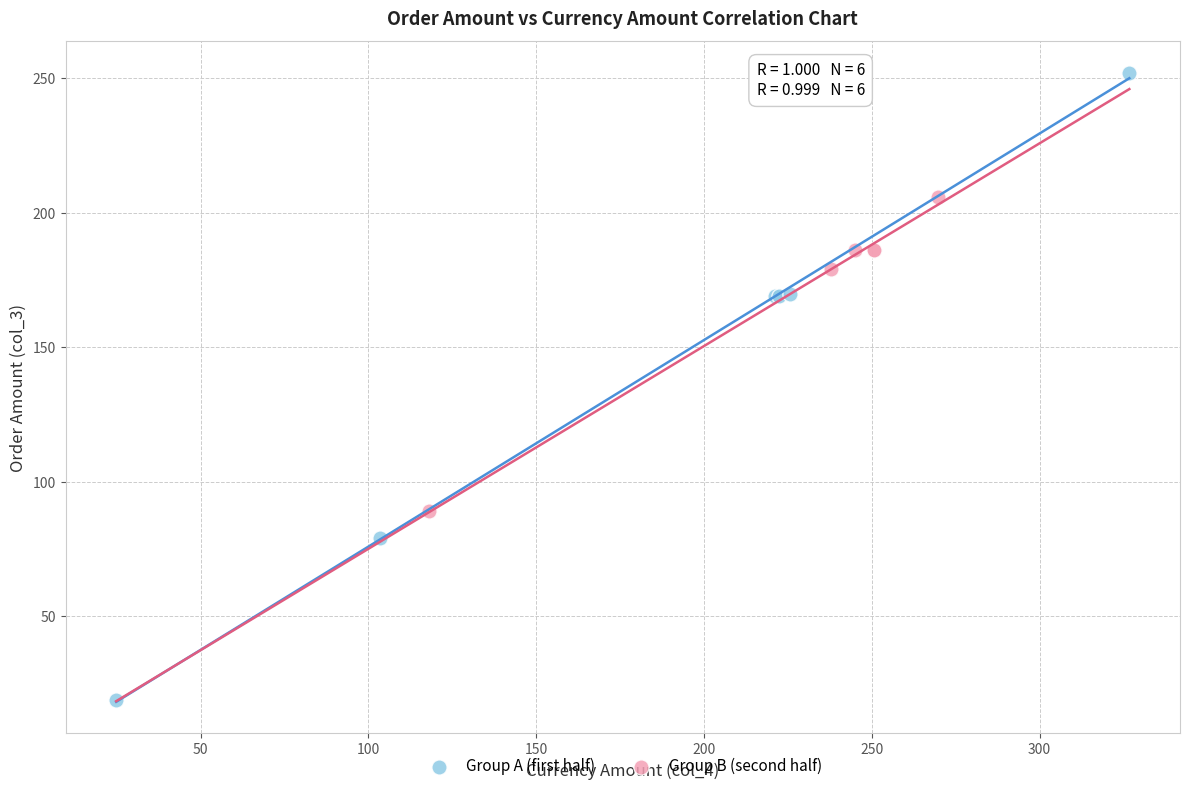

Which series reaches the maximum Y coordinate?

Group A (first half)